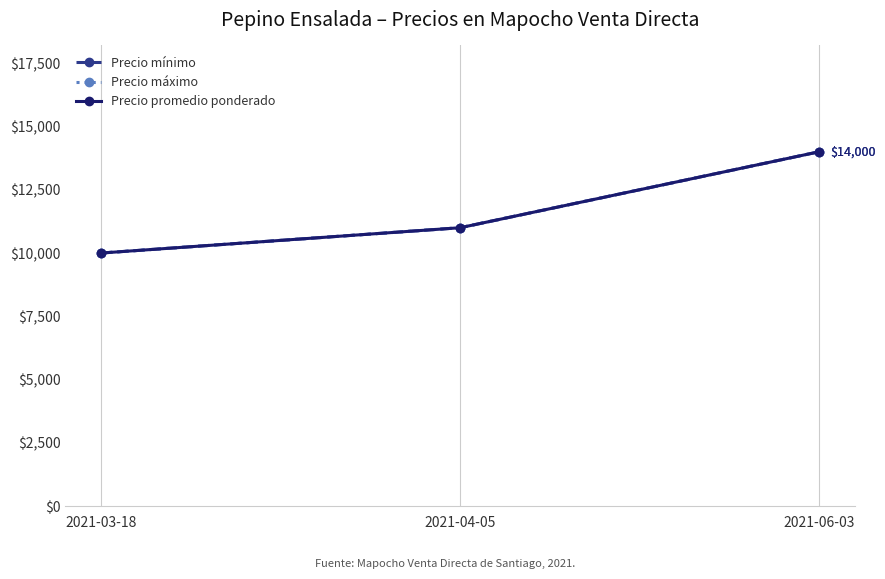

Reading left to right, transcribe all the data shown in this chart.

Precio mínimo: 2021-03-18=10000	2021-04-05=11000	2021-06-03=14000
Precio máximo: 2021-03-18=10000	2021-04-05=11000	2021-06-03=14000
Precio promedio ponderado: 2021-03-18=10000	2021-04-05=11000	2021-06-03=14000